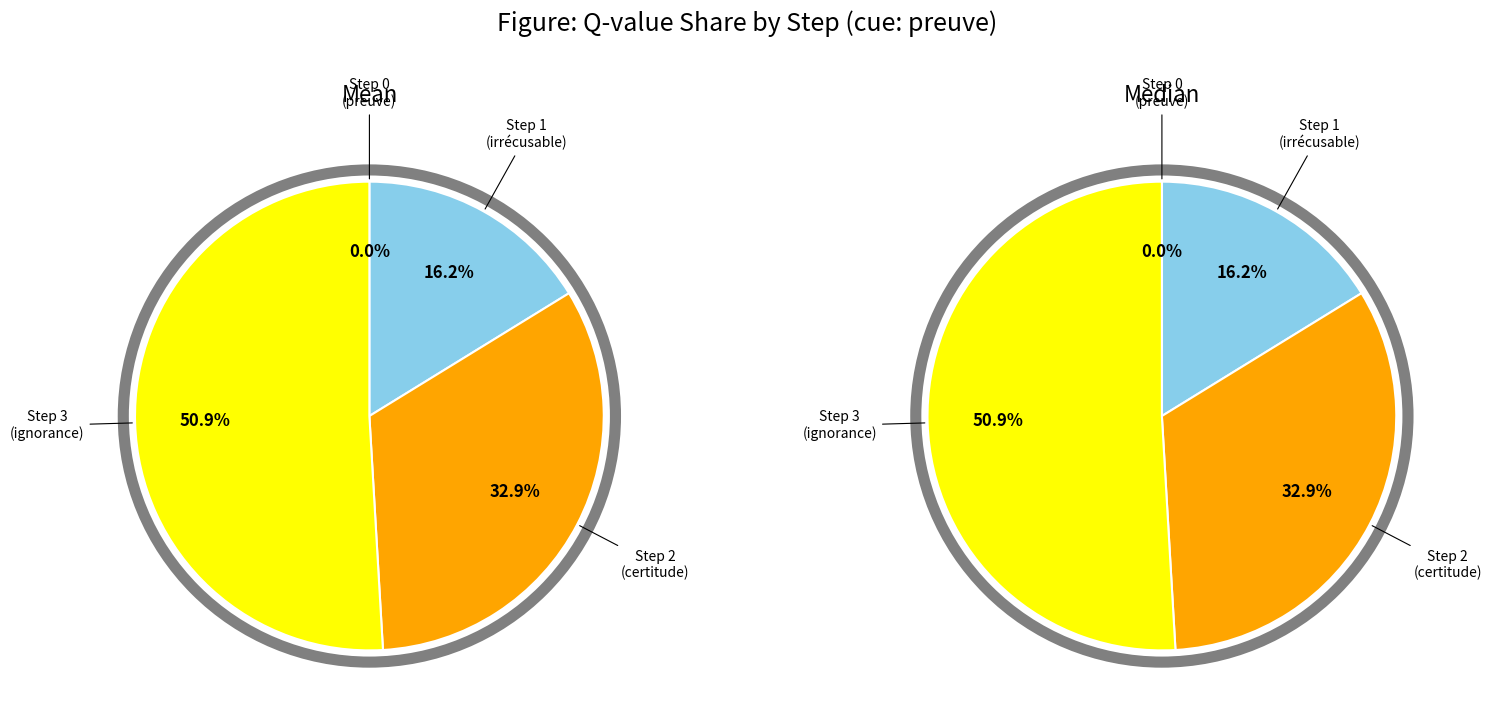

To the nearest percent, what is the average slice percentage?

25%